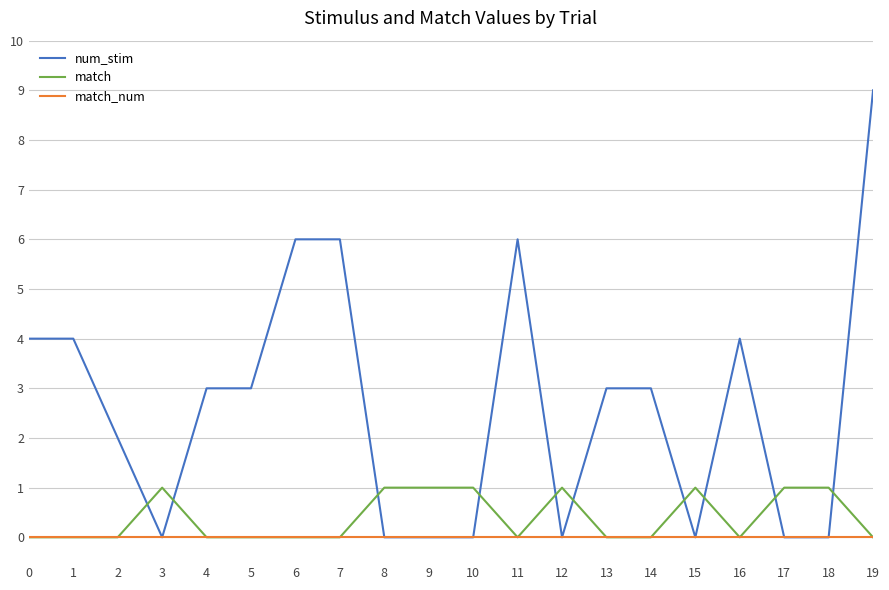

How many times do num_stim and match cross each other?

10